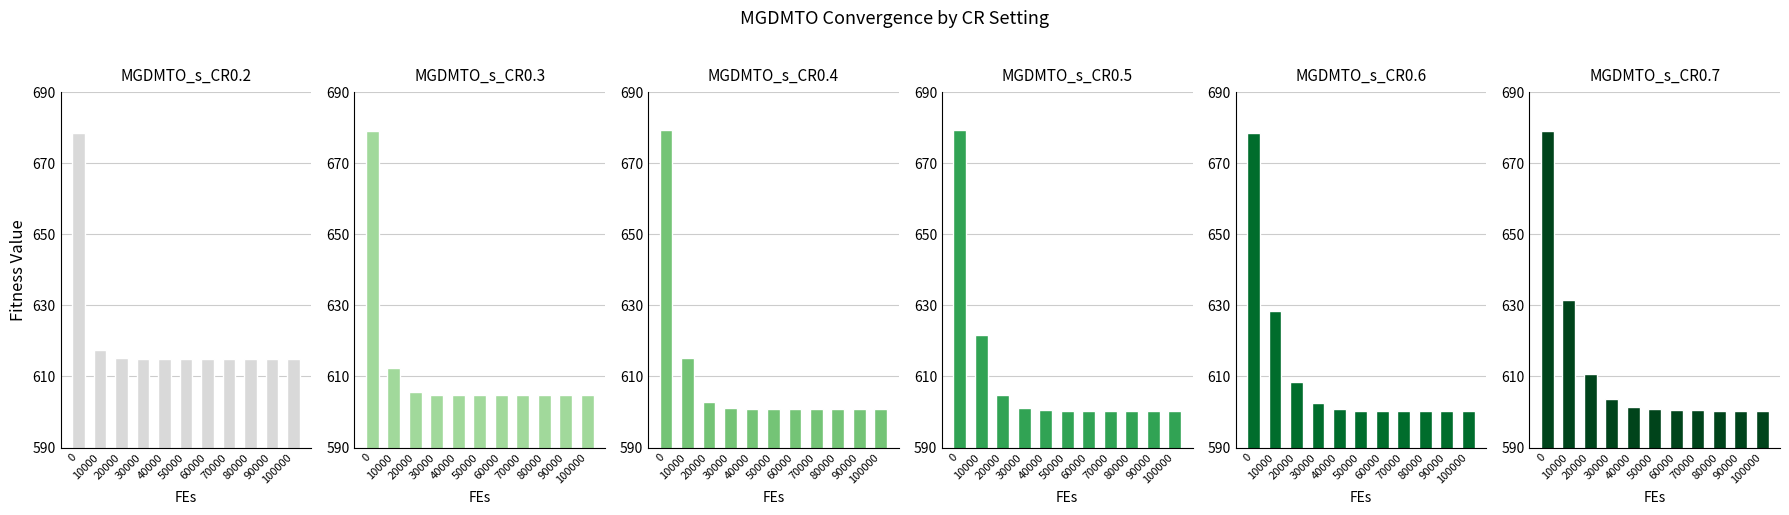

Which series has the largest range (max minus min)?

MGDMTO_s_CR0.5